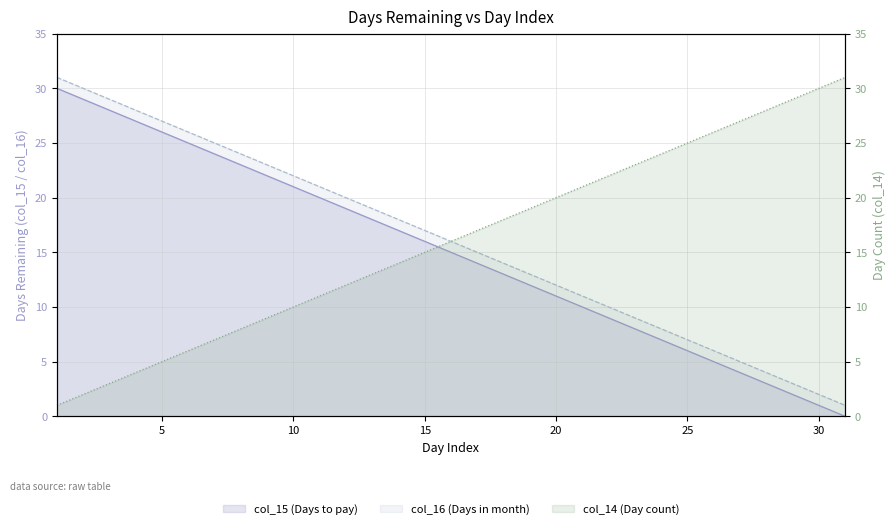

Which series ends up on top after the final intersection of col_15 (line) and col_14 (line)?

col_14 (line)